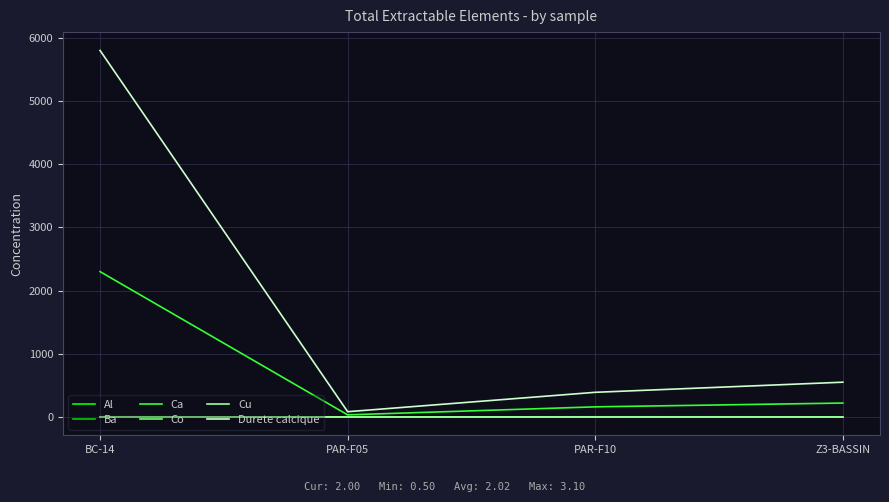

Which series changed the most between BC-14 and PAR-F10?

Durete calcique